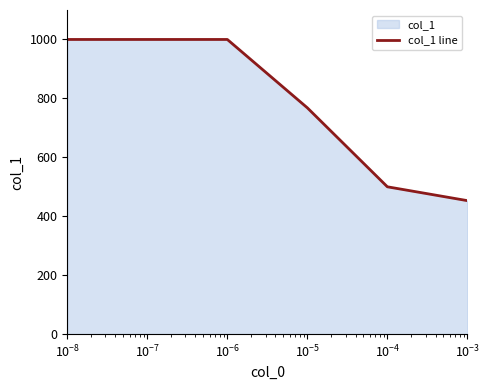

What is the difference between the maximum and minimum values?

547